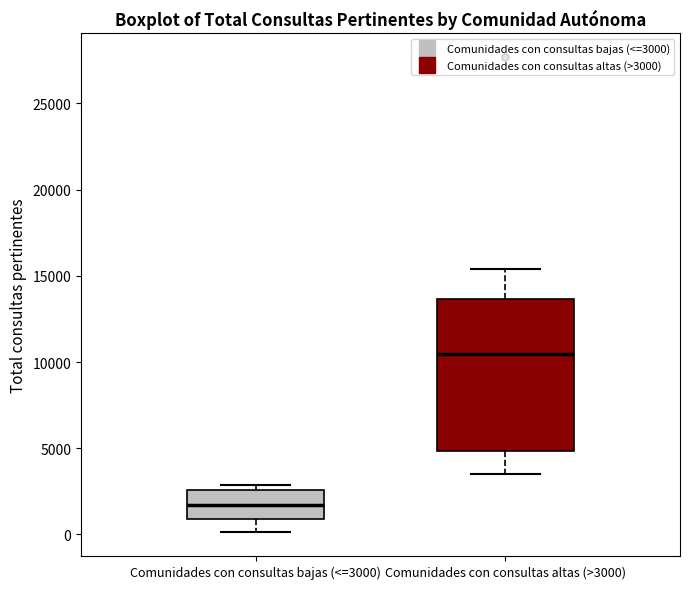

Reading left to right, transcribe this box plot: for each box, give where its median line is, the range the box spans, and where its two whiskers end, as read against the y-axis. The values are not printed on the chart, so give them approximately, as read against the axis.

Comunidades con consultas bajas (<=3000): median 1500, box 1000 to 2500, whiskers 0 to 3000
Comunidades con consultas altas (>3000): median 10500, box 5000 to 13500, whiskers 3500 to 15500